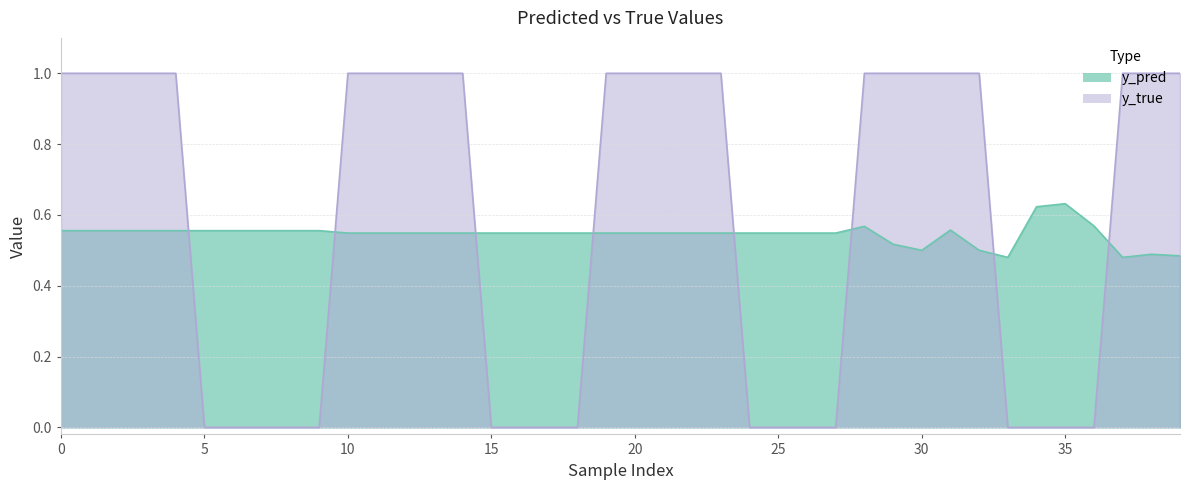

In y_pred, how many points are lower than both neighbors (excluding endpoints)?

3